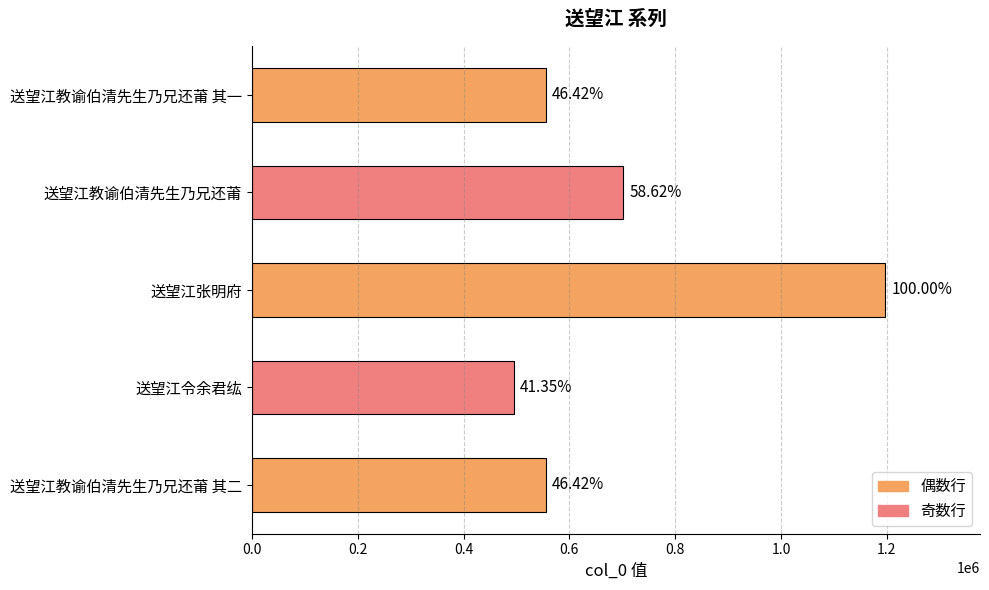

What is the difference between the maximum and minimum values?

701752